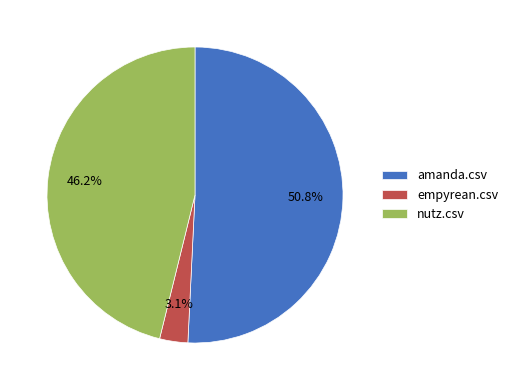

To the nearest percent, what is the average slice percentage?

33%